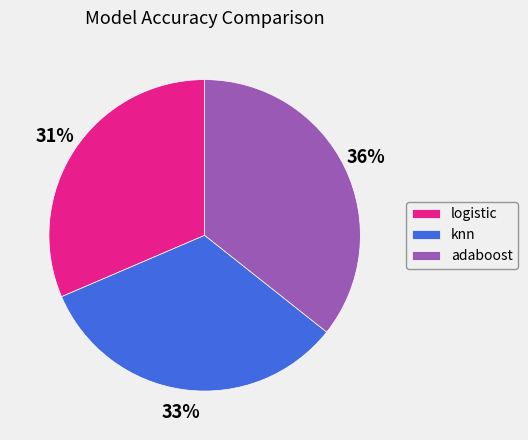

The logistic slice represents 18% of the pie. True or false?

False